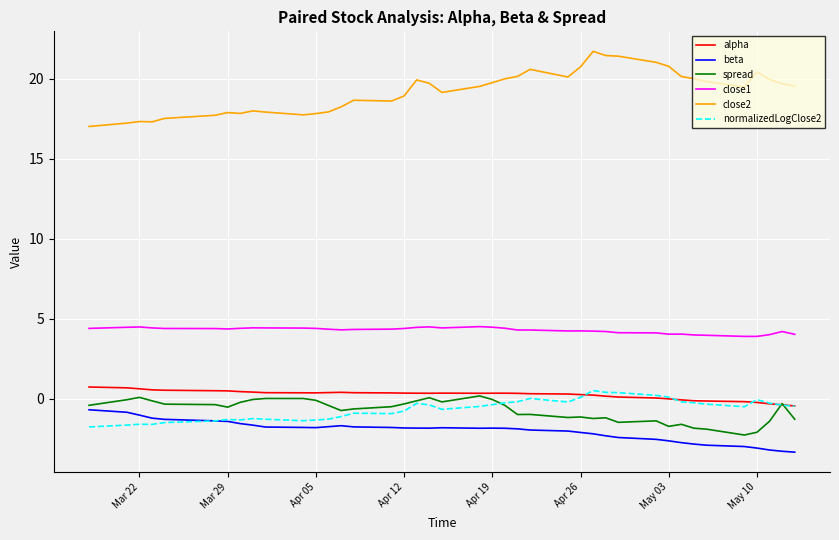

What is the minimum value for close1?

3.9